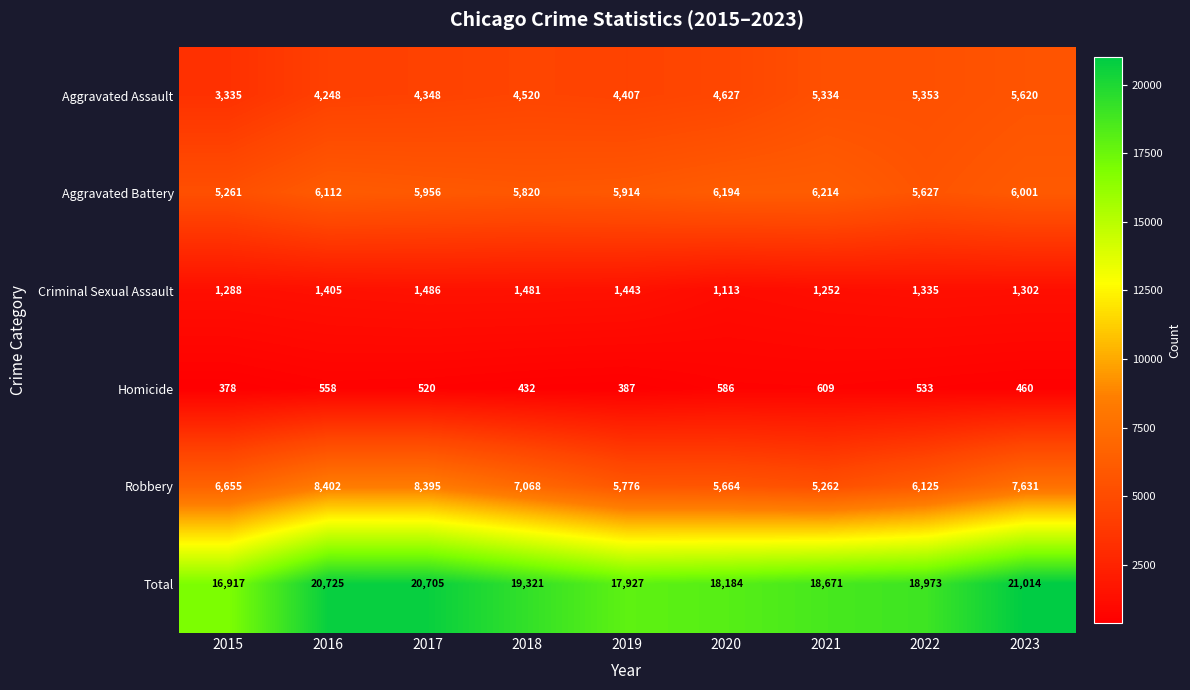

How many values in the Aggravated Assault series are below 4520?

4